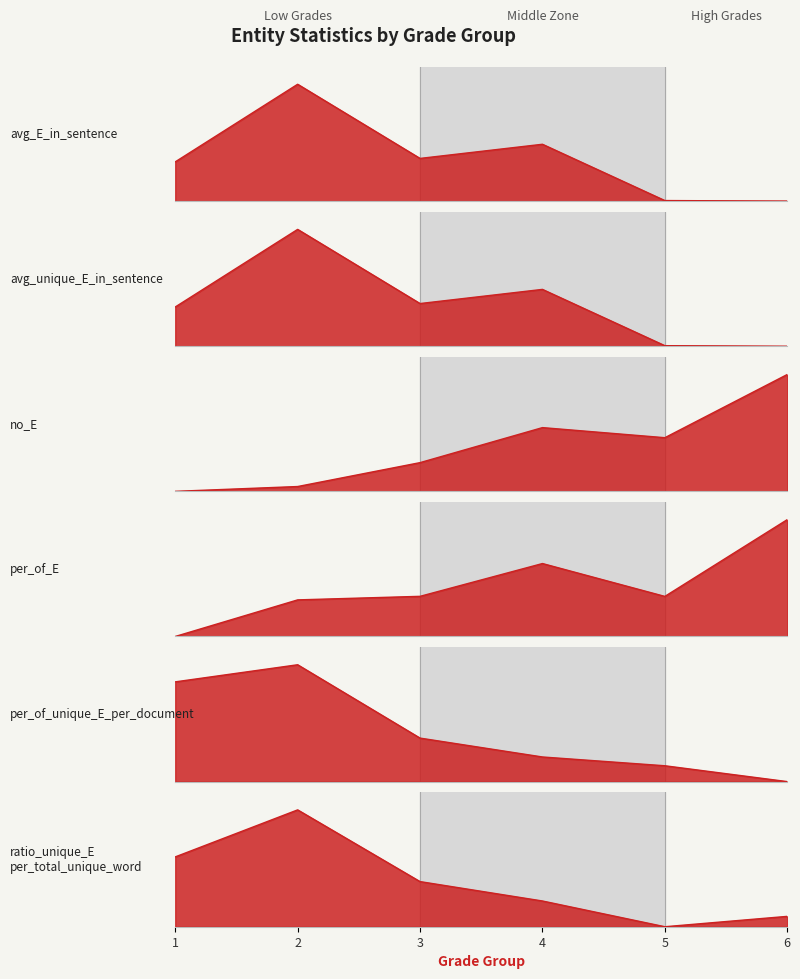

How many data points does each series have?

6